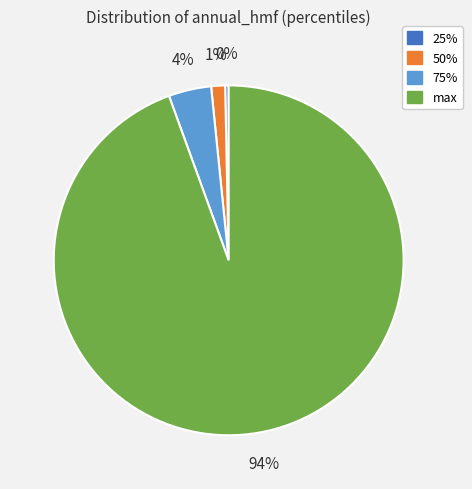

True or false: 50% accounts for 16% of the total.

False